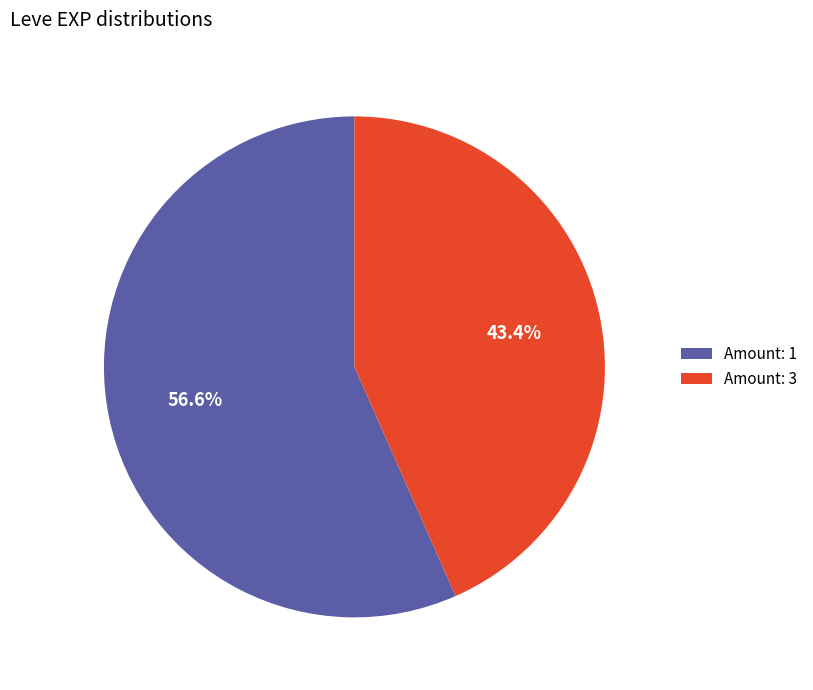

Count the number of slices in the pie.

2